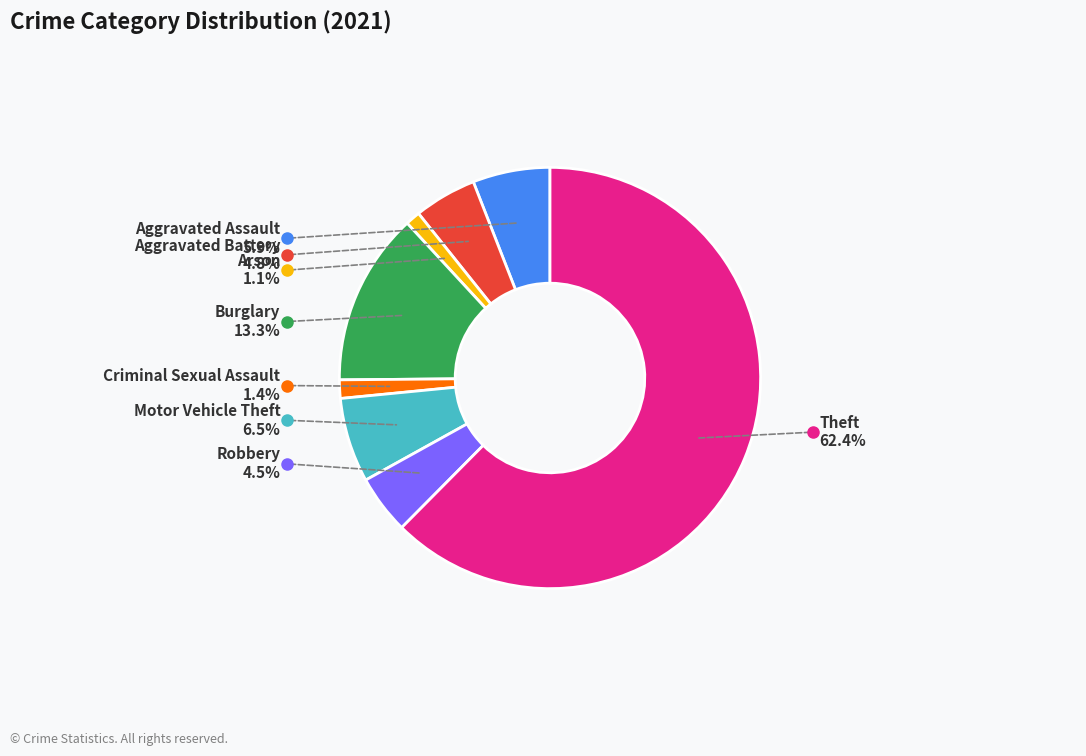

How many segments does this pie chart have?

8